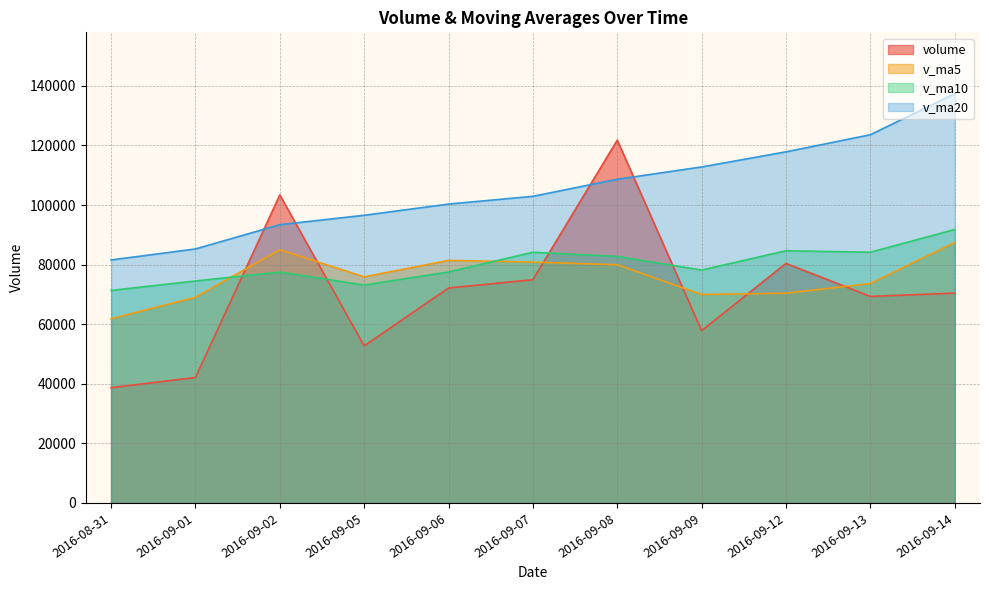

At which category is the sum across all series the highest?

2016-09-08